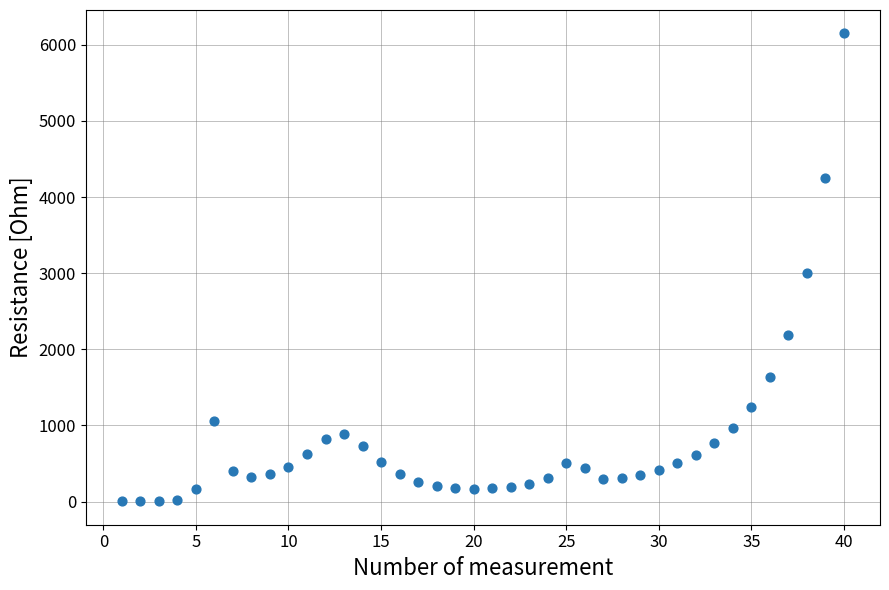

What Y value in the scatter plot is closest to 3076?

3005.4